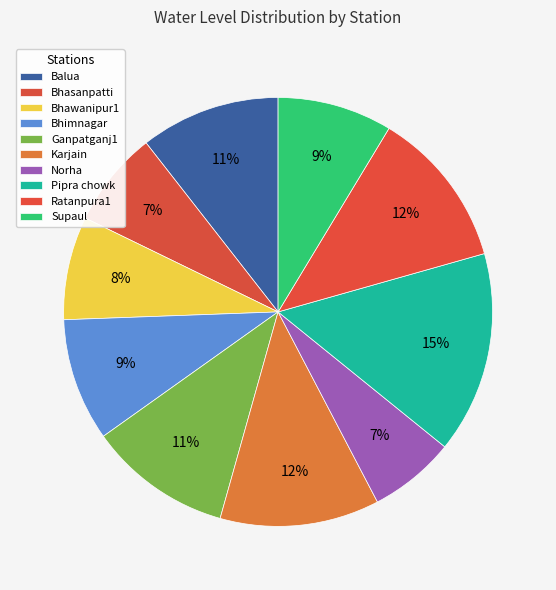

Is Bhimnagar the majority of the pie?

No